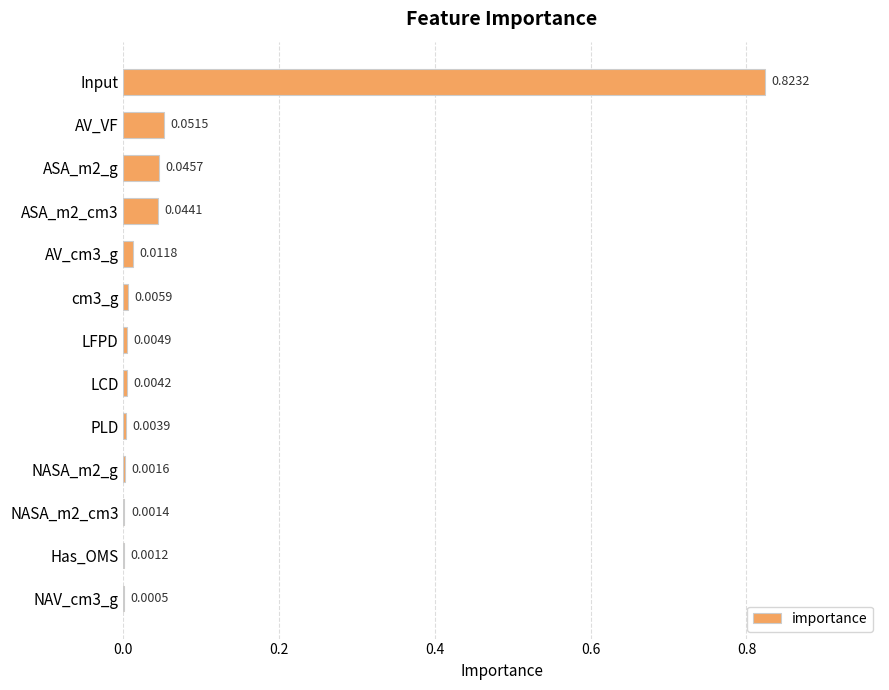

Which category has the highest value across all series?

Input